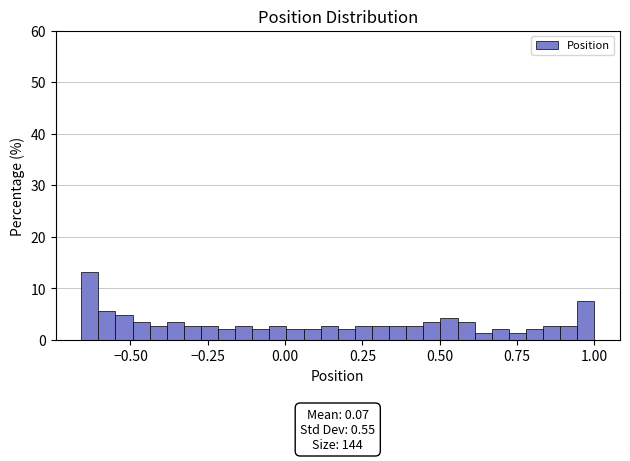

Around what value on the x-axis is the tallest bar? Give the approximate position of its centre, as read against the axis.

-0.65